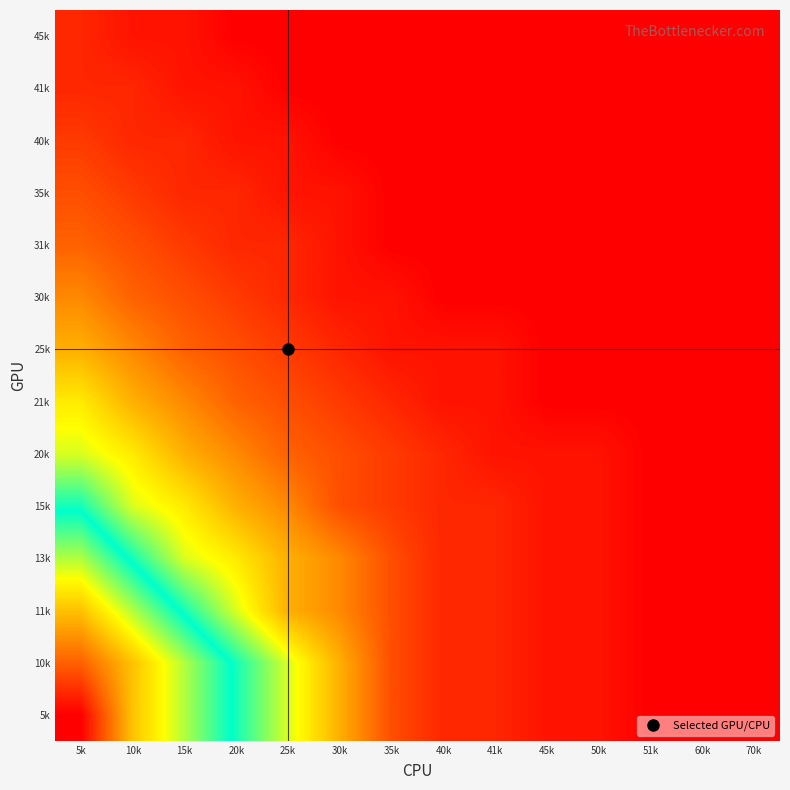

How many categories are shown in the chart?

14